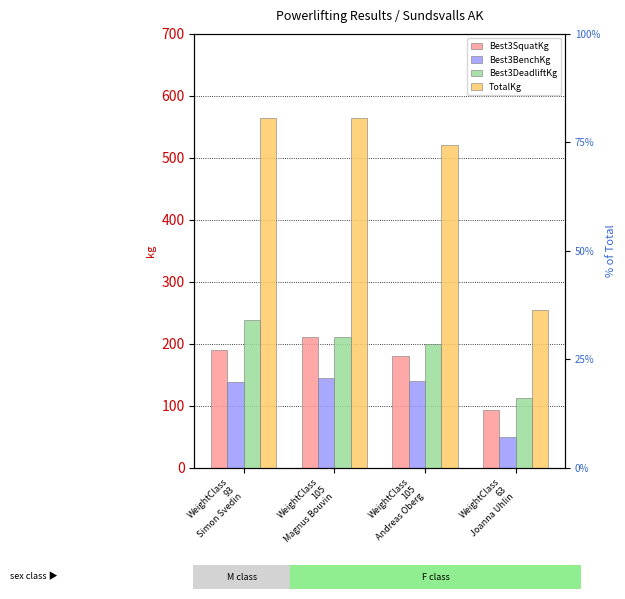

How many bars are there in total?

16